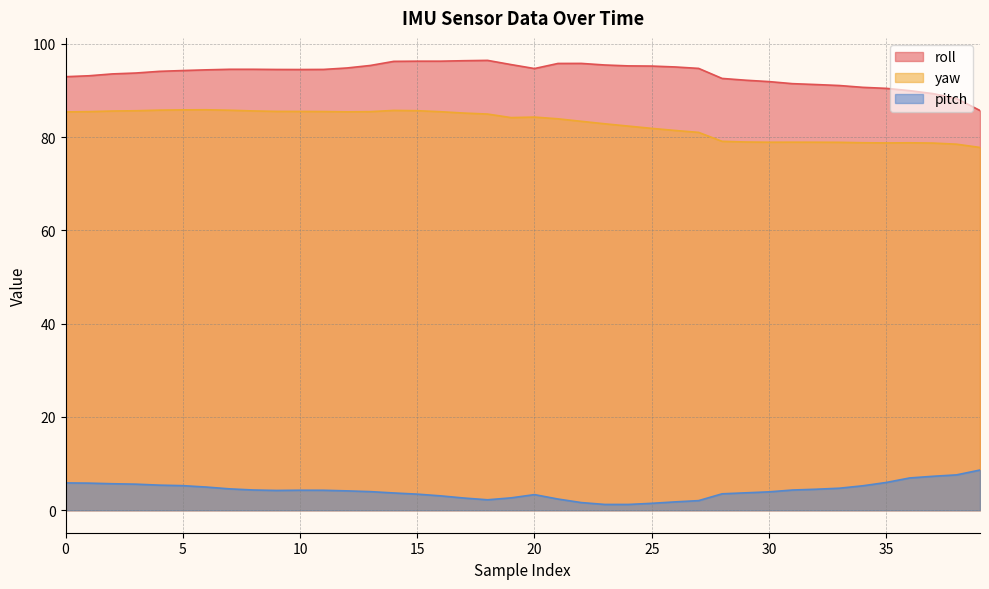

True or false: pitch and roll intersect in this chart.

False